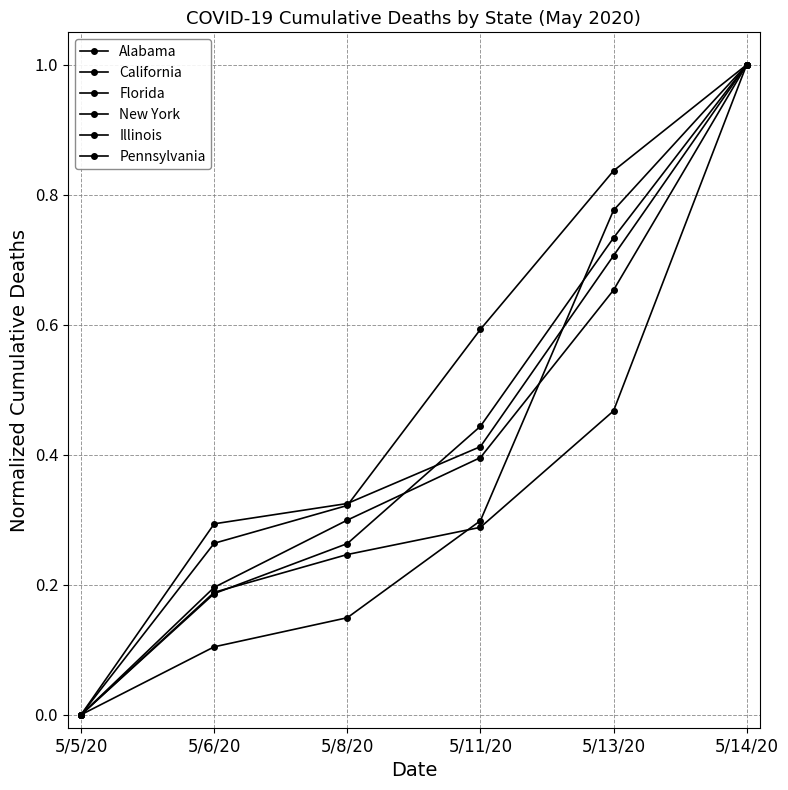

How many series are shown in this chart?

6